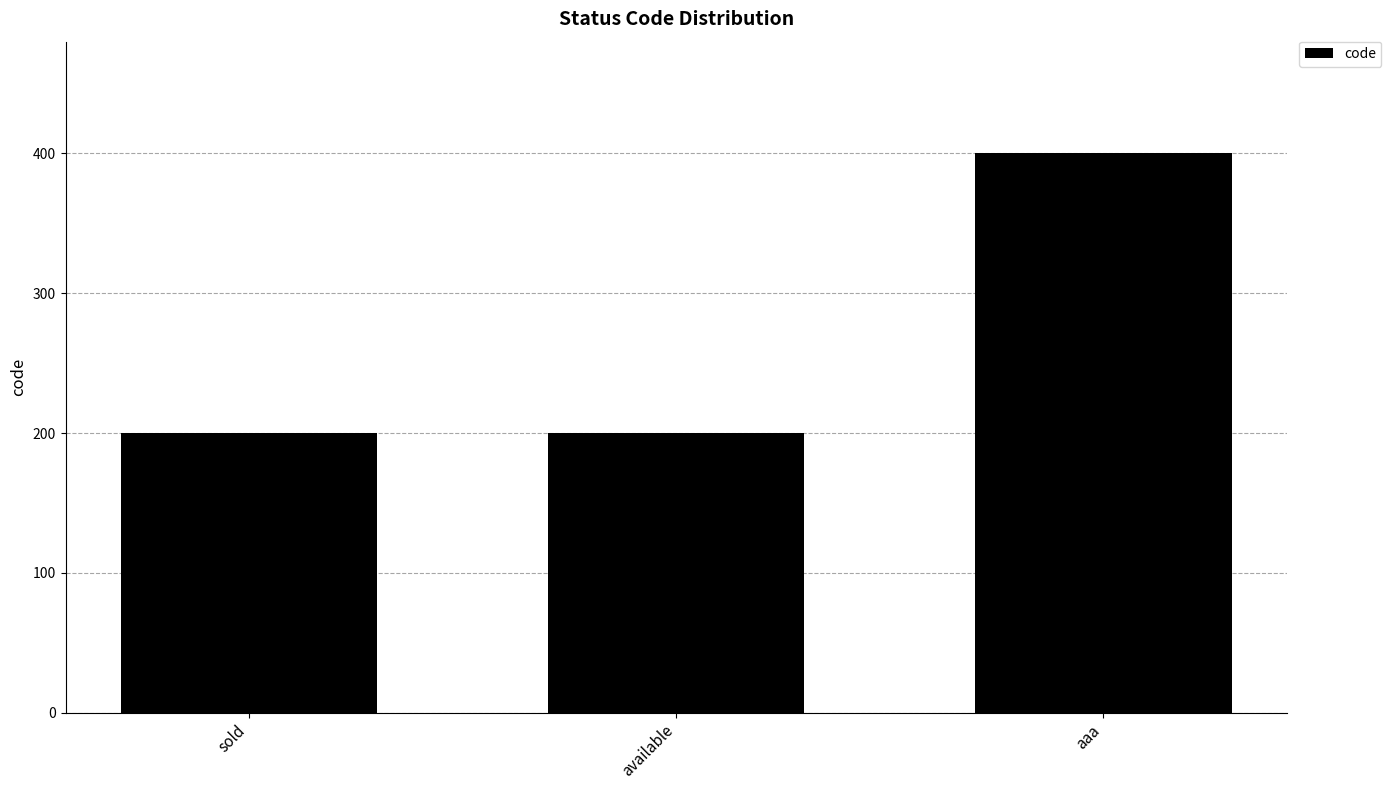

What position from the right is sold?

3